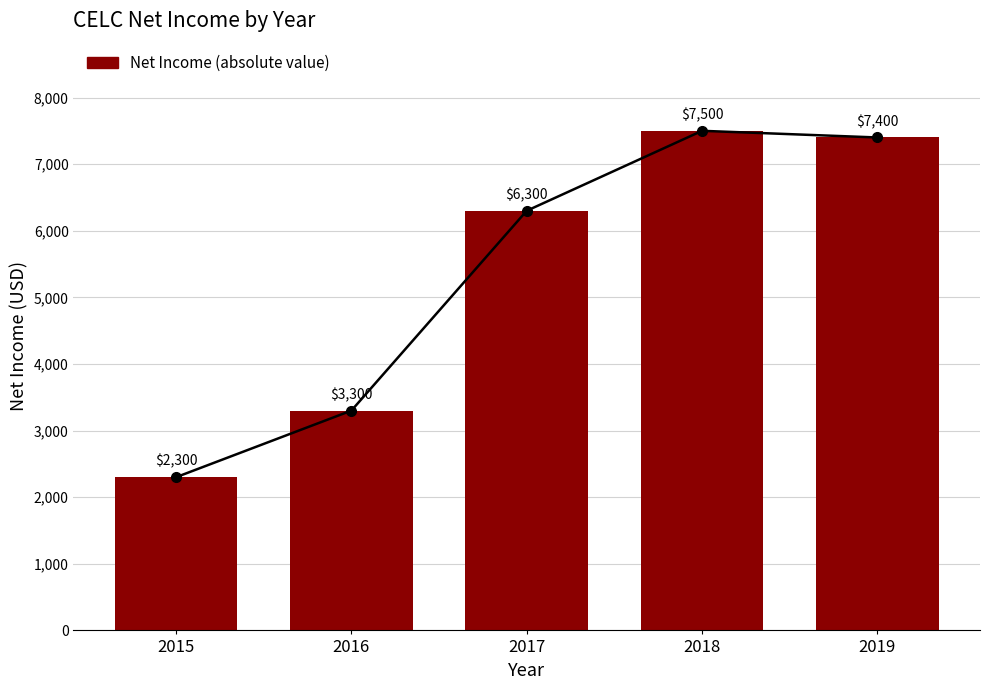

Between 2019 and 2018, which is larger?

2018